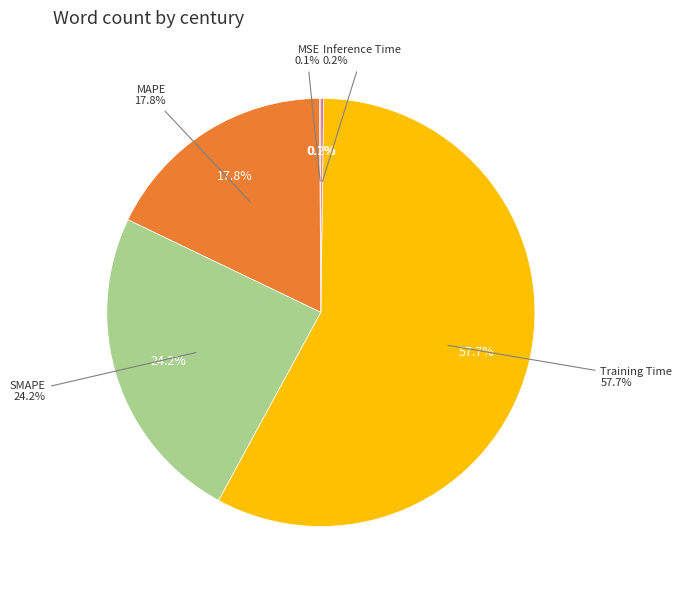

Which has a higher value, Inference Time or SMAPE?

SMAPE